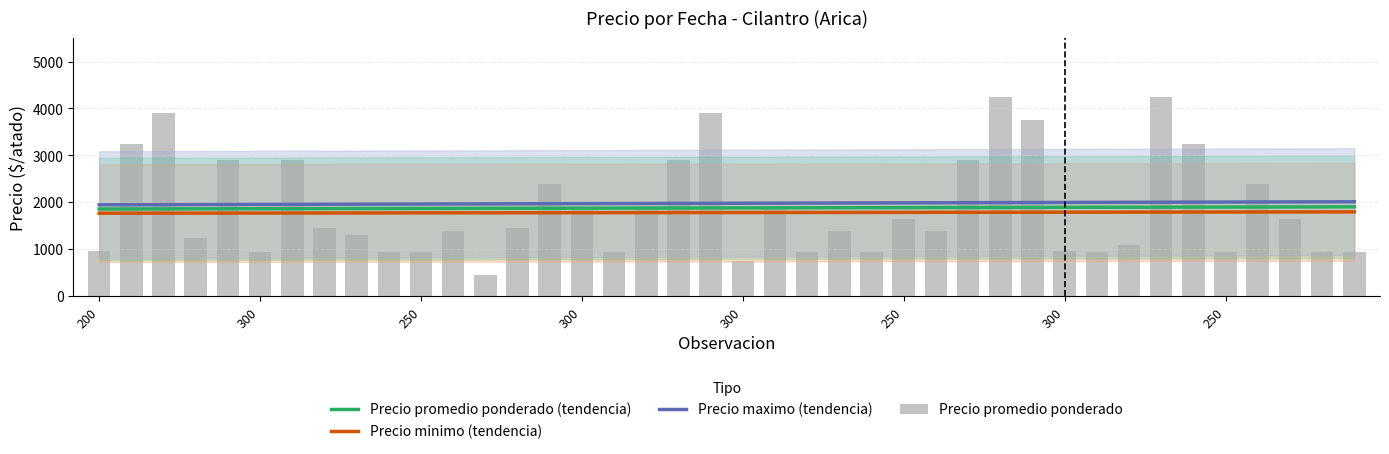

Which series has the widest spread of values?

Precio promedio ponderado